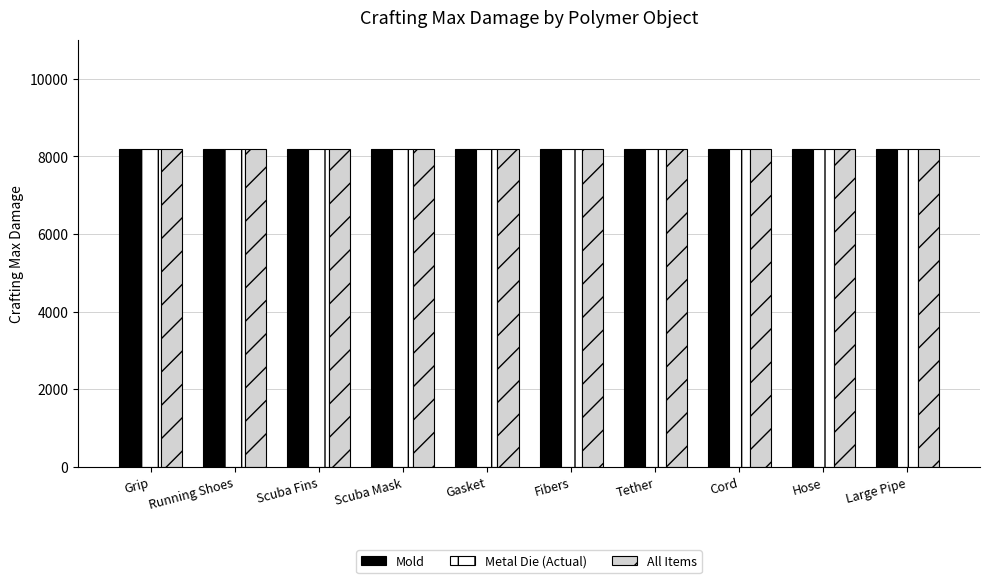

List the series in order of their peak value, highest first.

Mold, Metal Die, All